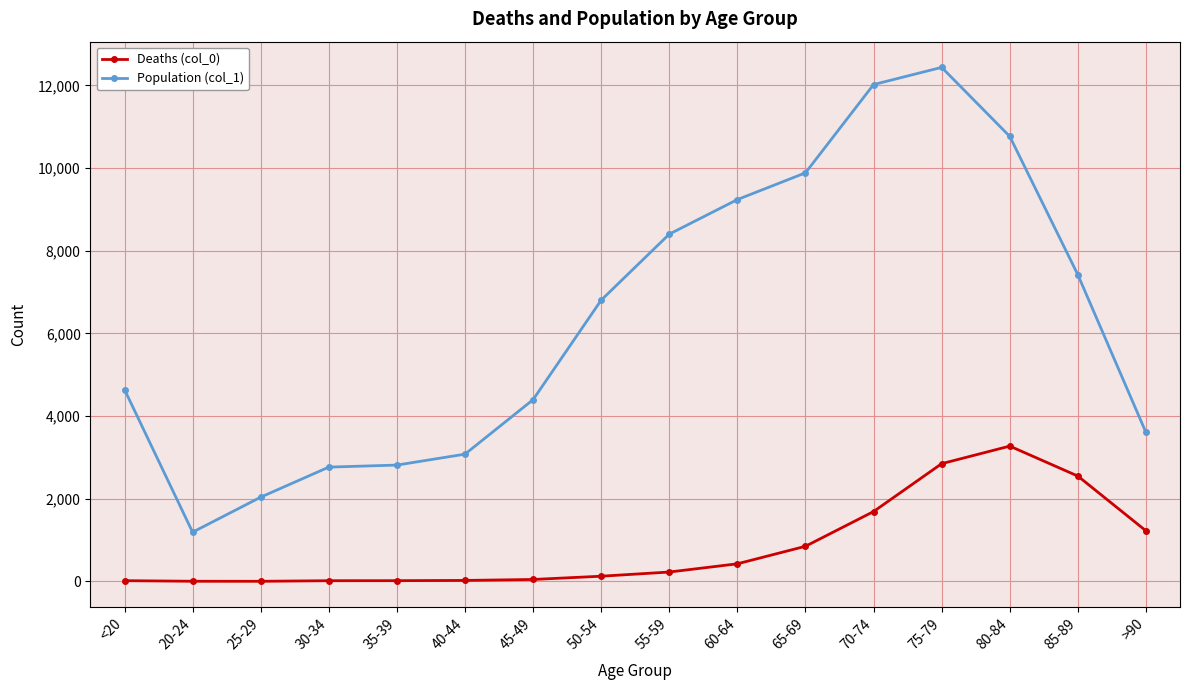

What is the label of the 2nd point from the right?

85-89